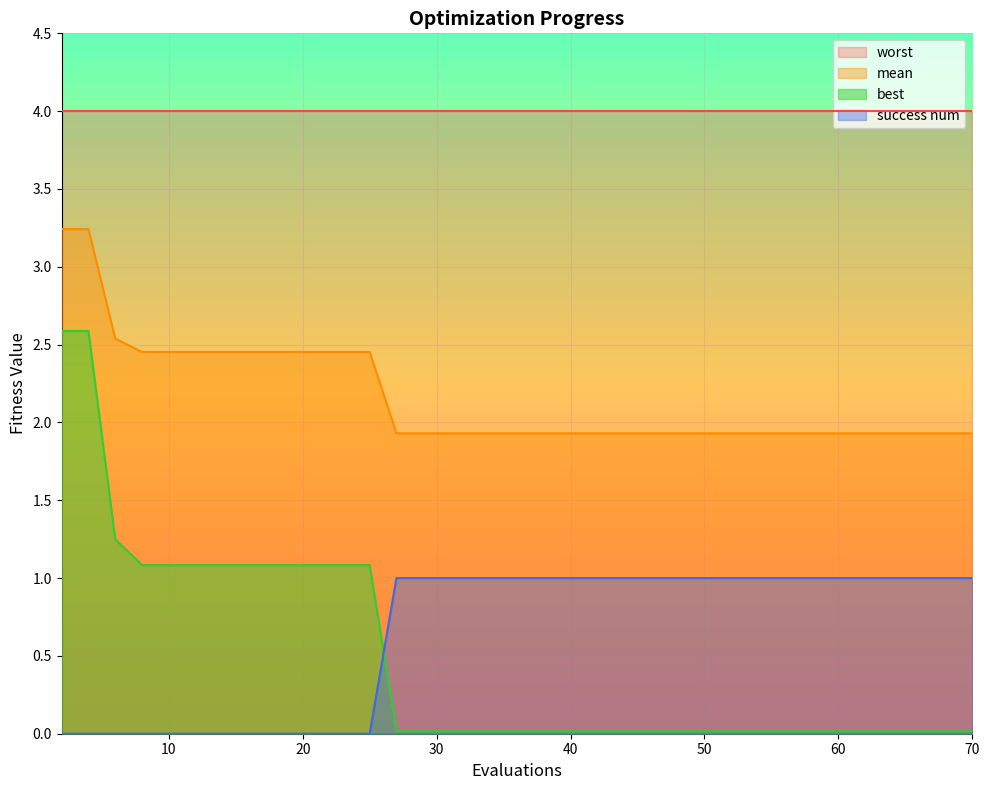

How many distinct data groups are displayed?

4